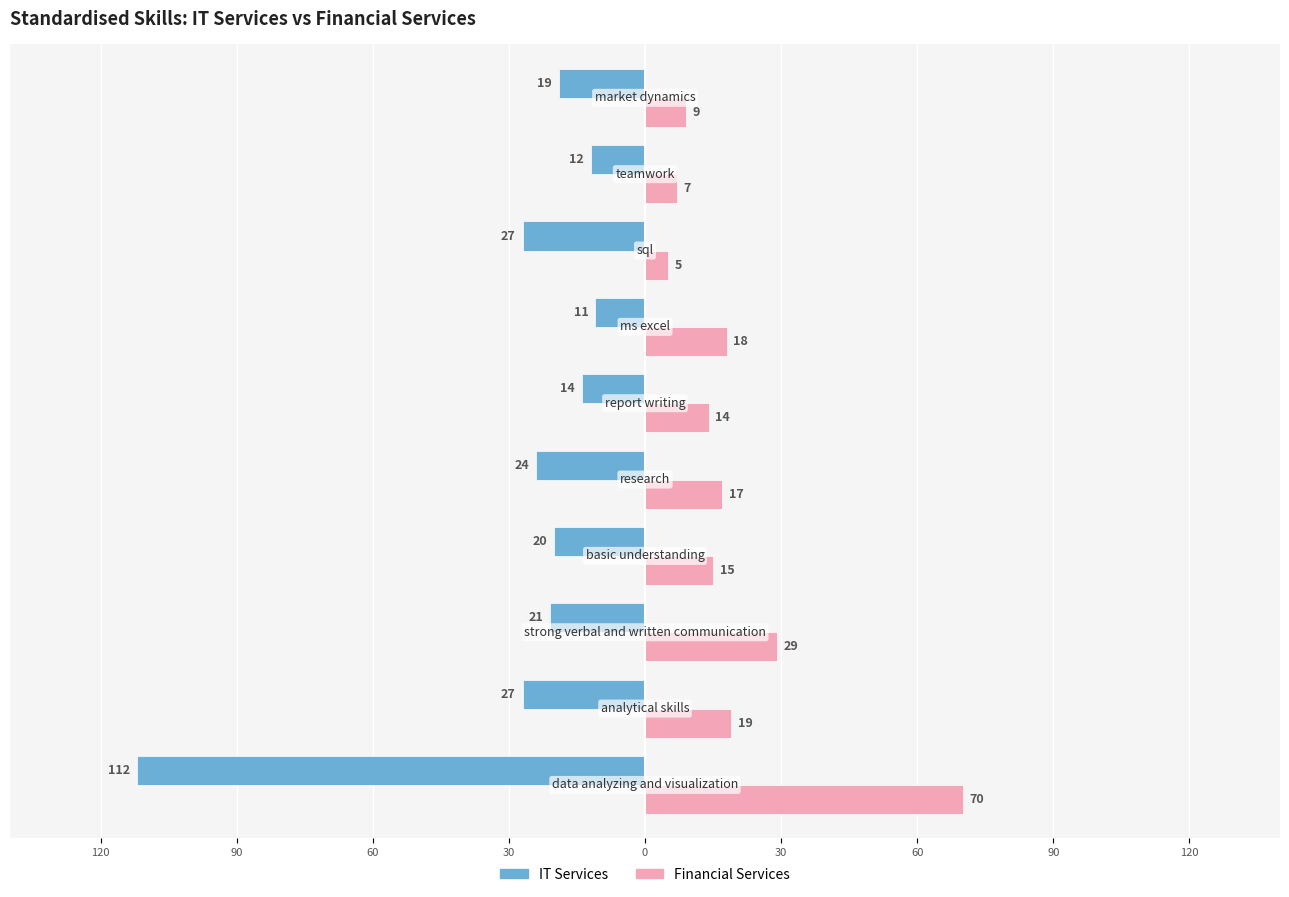

What are all the series names shown in the legend?

IT Services, Financial Services